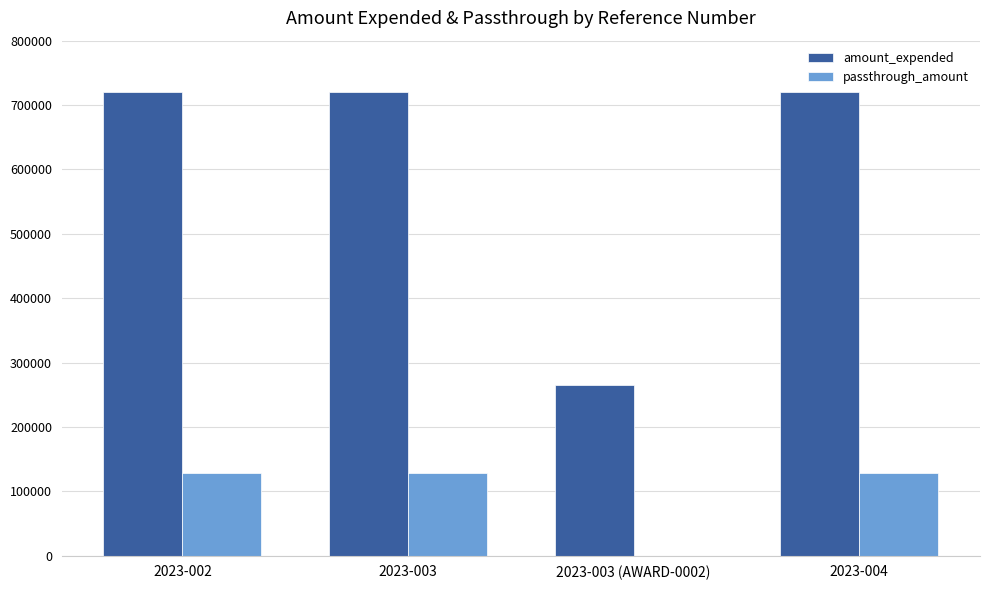

True or false: passthrough_amount has a value of 227397 at 2023-003.

False